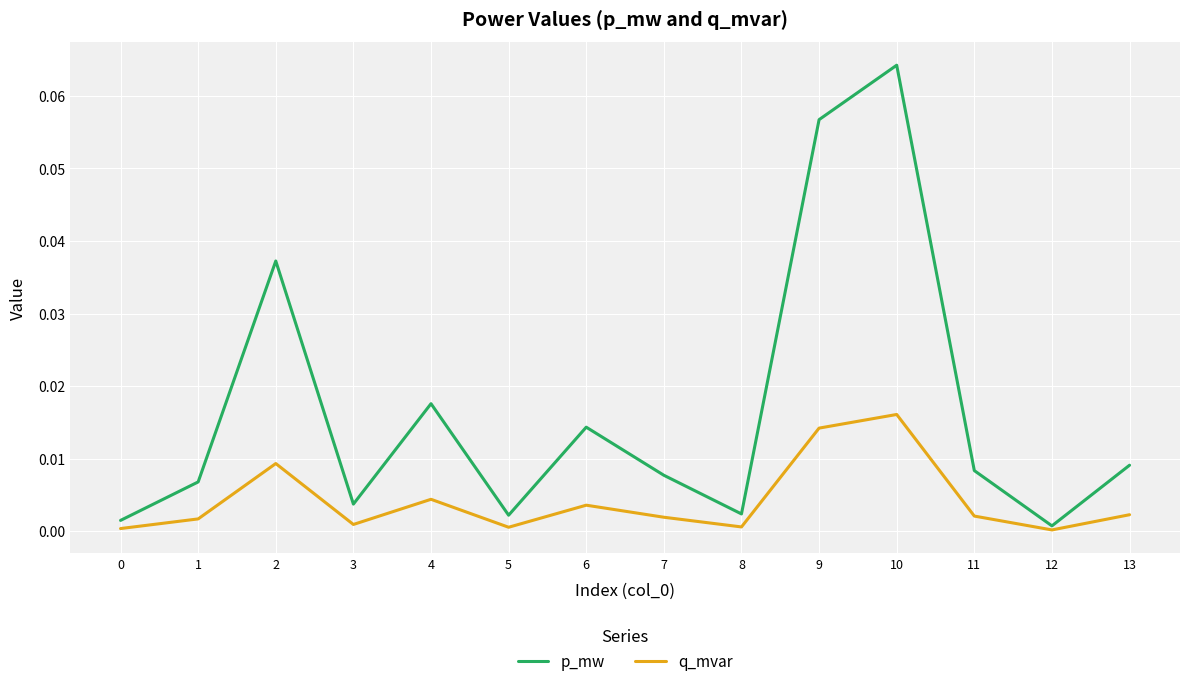

Rank the series at 3 from lowest to highest value.

q_mvar, p_mw